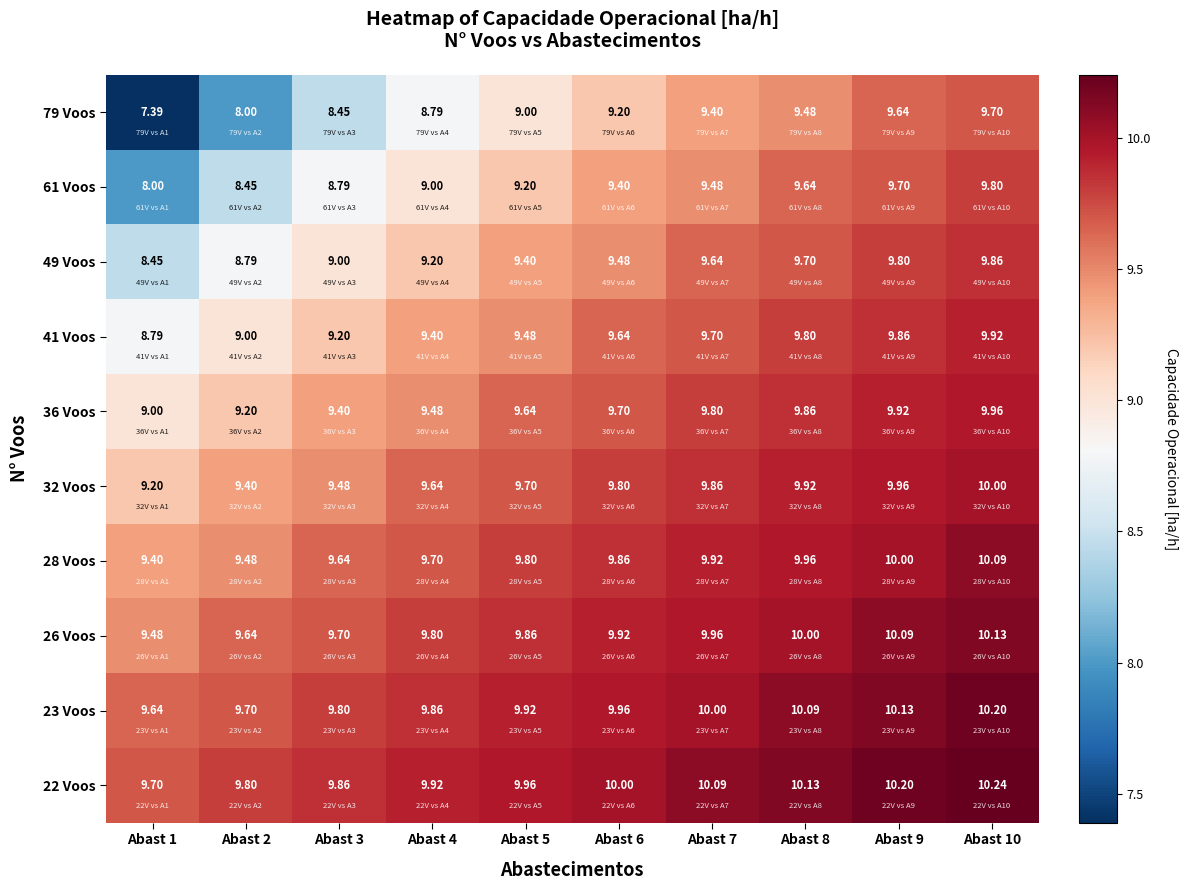

How many series are shown in this chart?

10